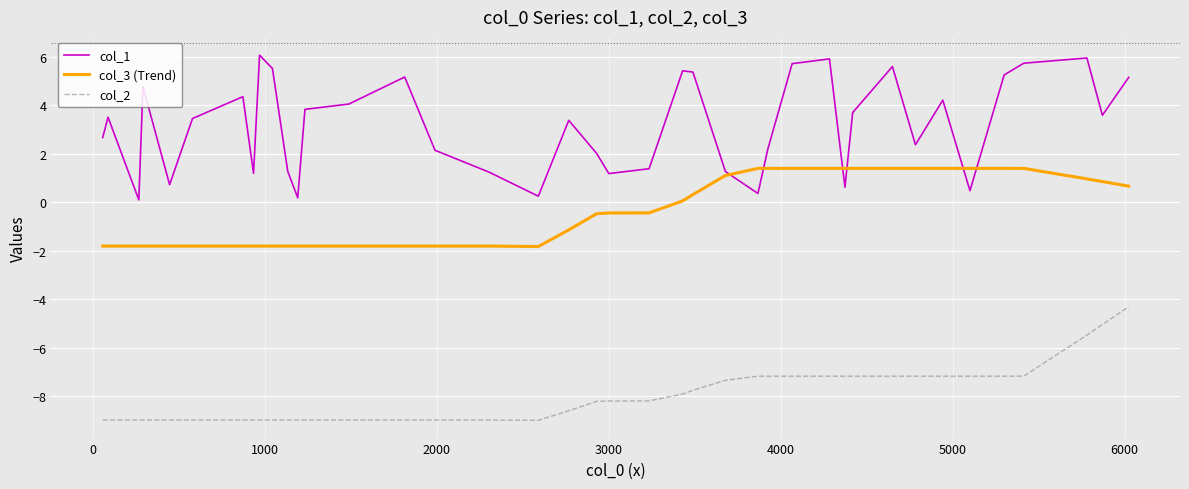

What is the minimum value for col_2?

-9.0